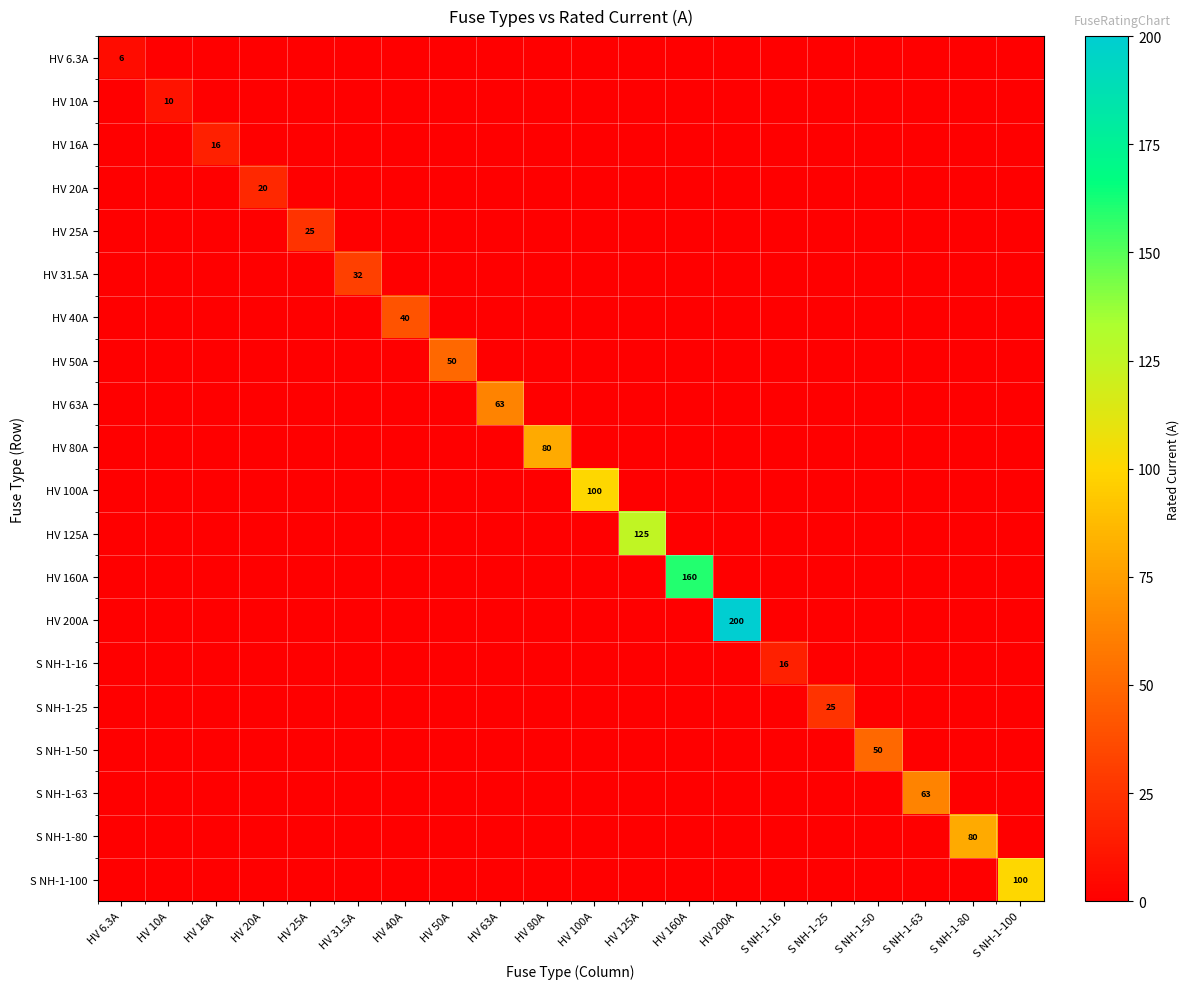

How many data points does each series have?

20